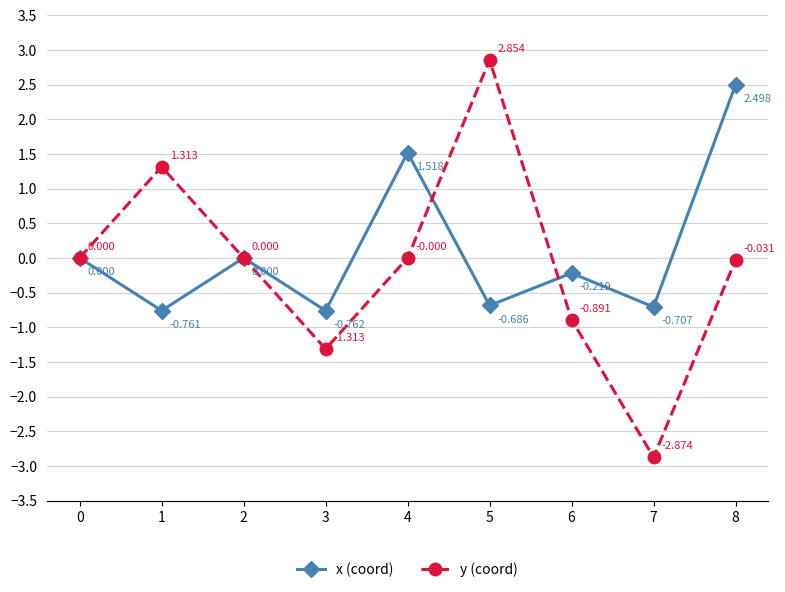

Rank the series at 3 from highest to lowest value.

x (coord), y (coord)